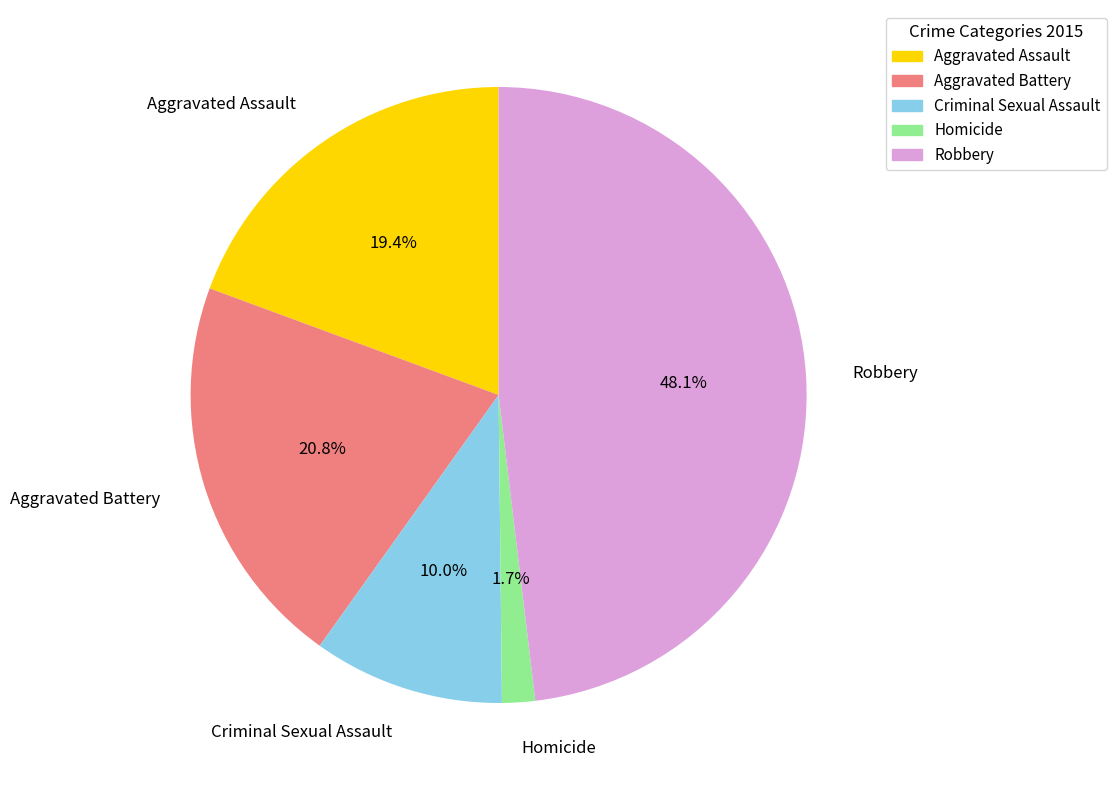

What is the total percentage of Criminal Sexual Assault and Aggravated Assault?

29.4%